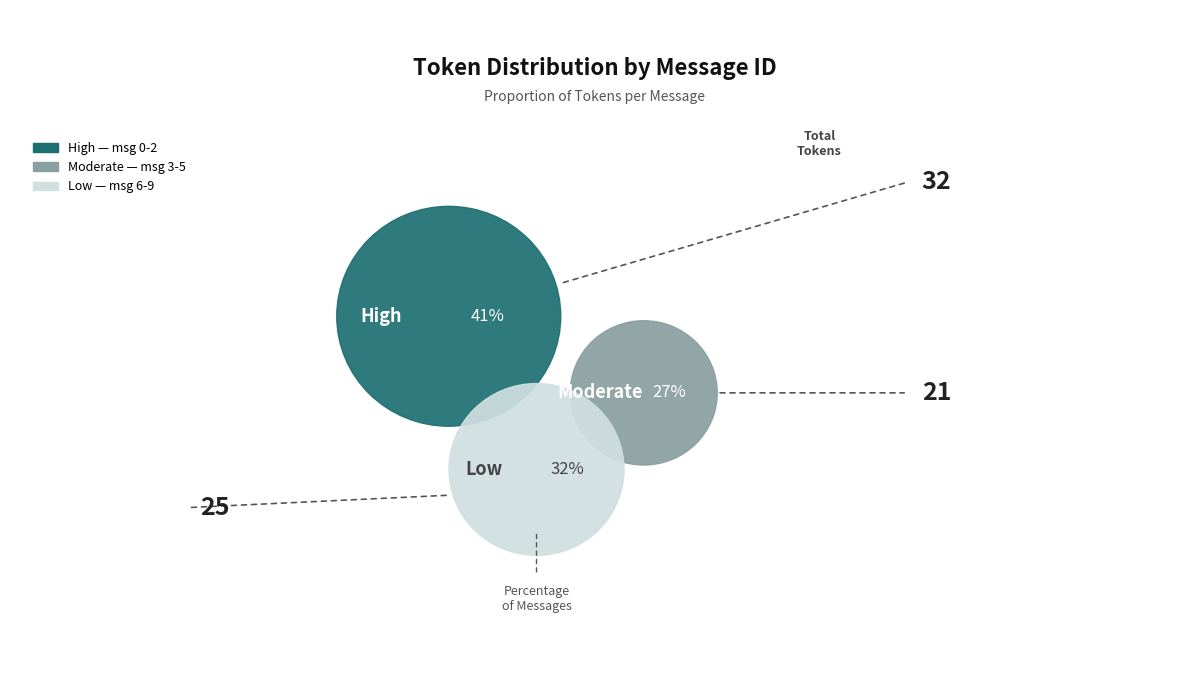

Is it true that 8 is 1% of the pie?

False